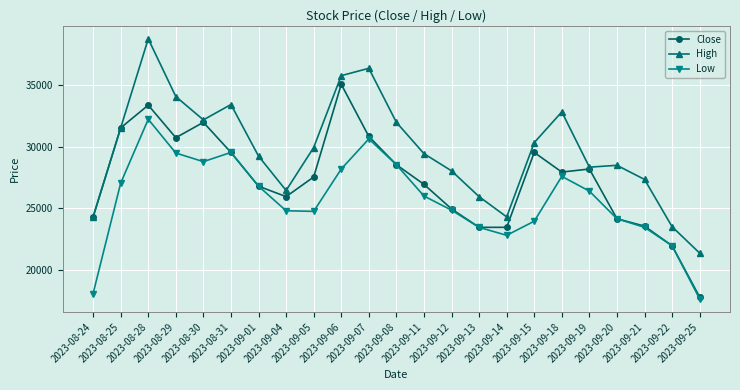

What is the difference between the highest and lowest values at 2023-09-15?

6400